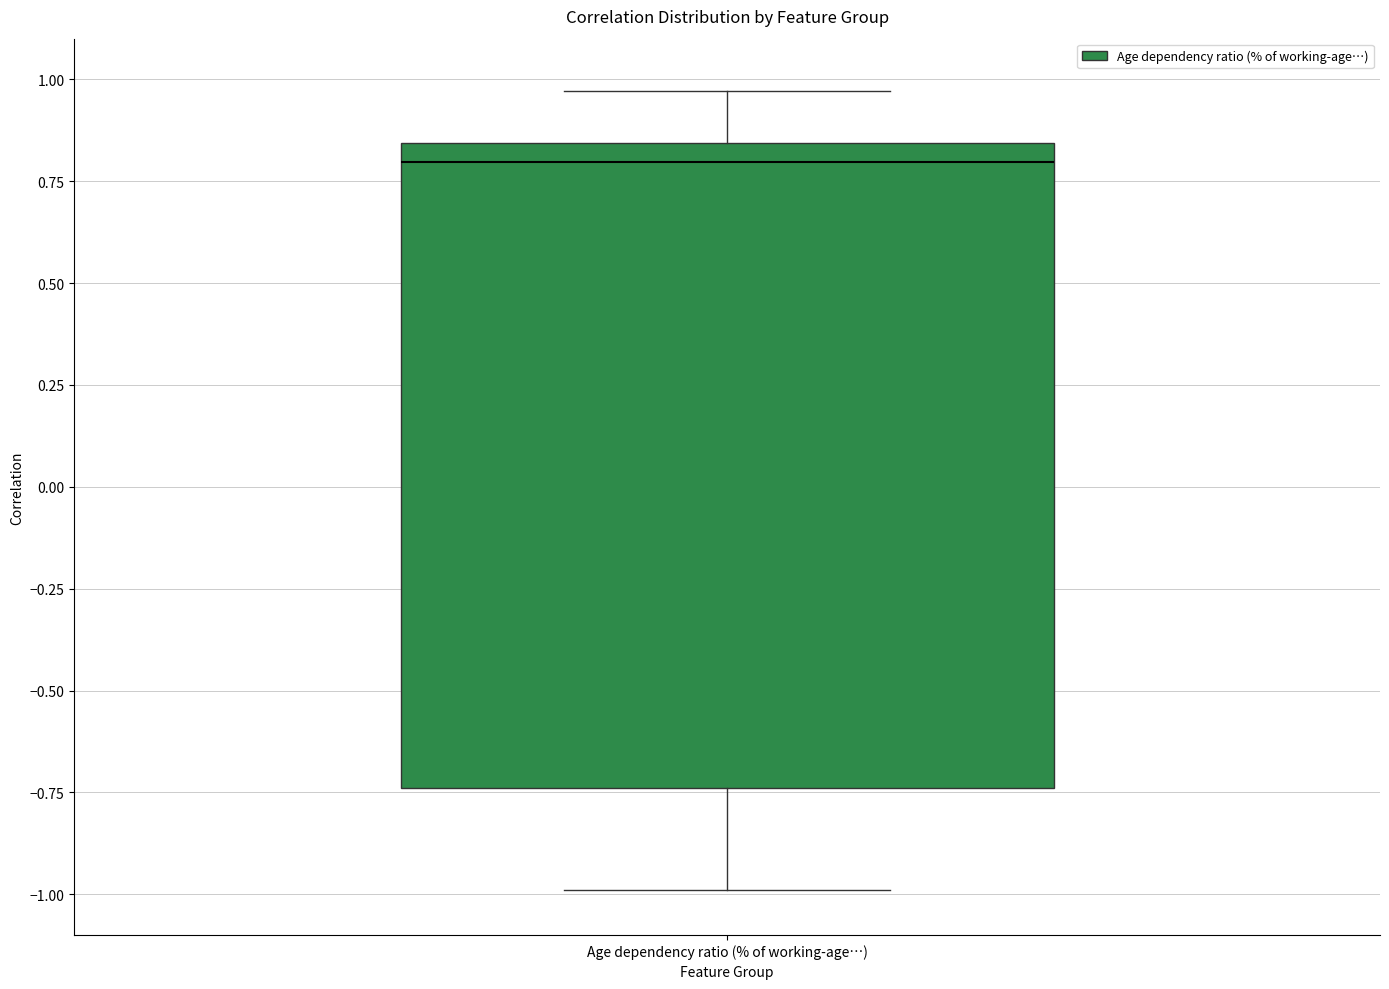

Transcribe this box plot: give where the median line is, the range the box spans, and where the two whiskers end, as read against the y-axis. The values are not printed on the chart, so give them approximately, as read against the axis.

median 0.80, box -0.75 to 0.85, whiskers -1.00 to 0.95